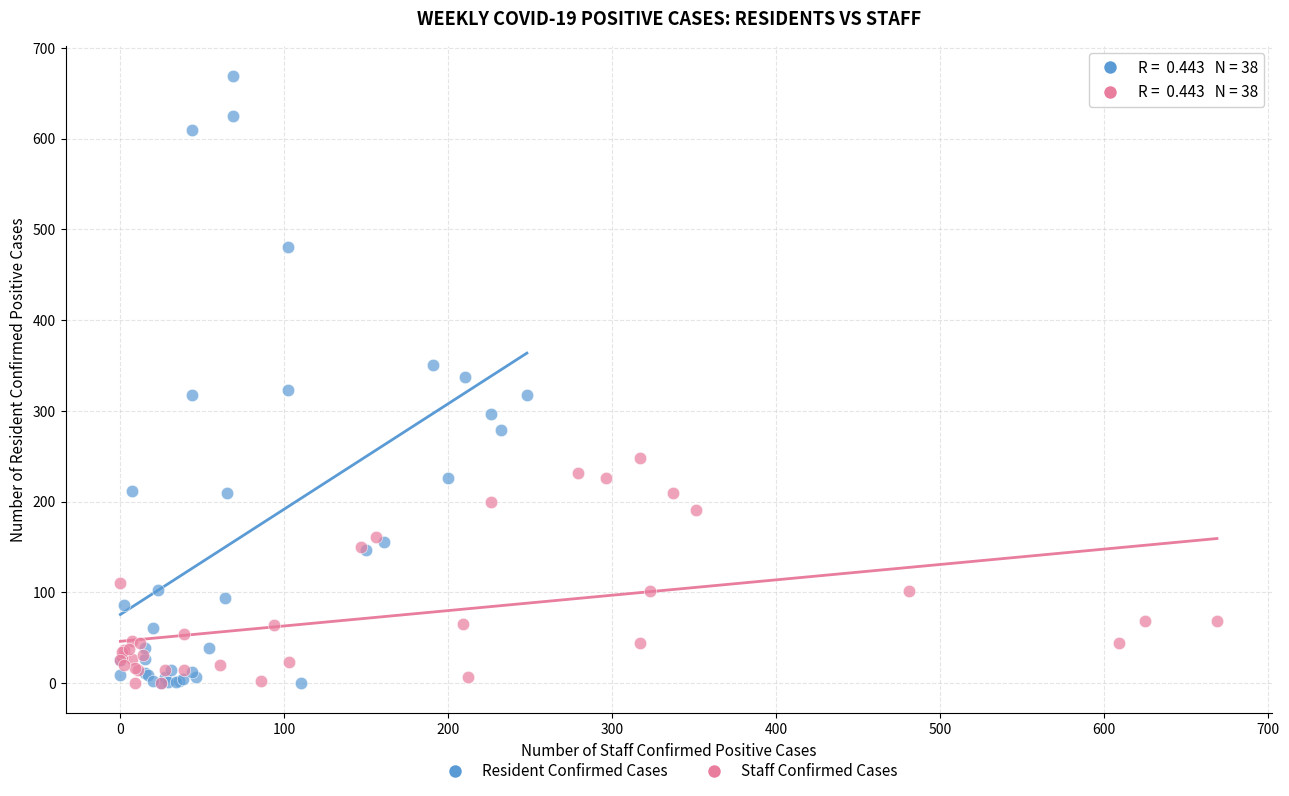

Which series reaches the maximum Y coordinate?

Resident Confirmed Cases